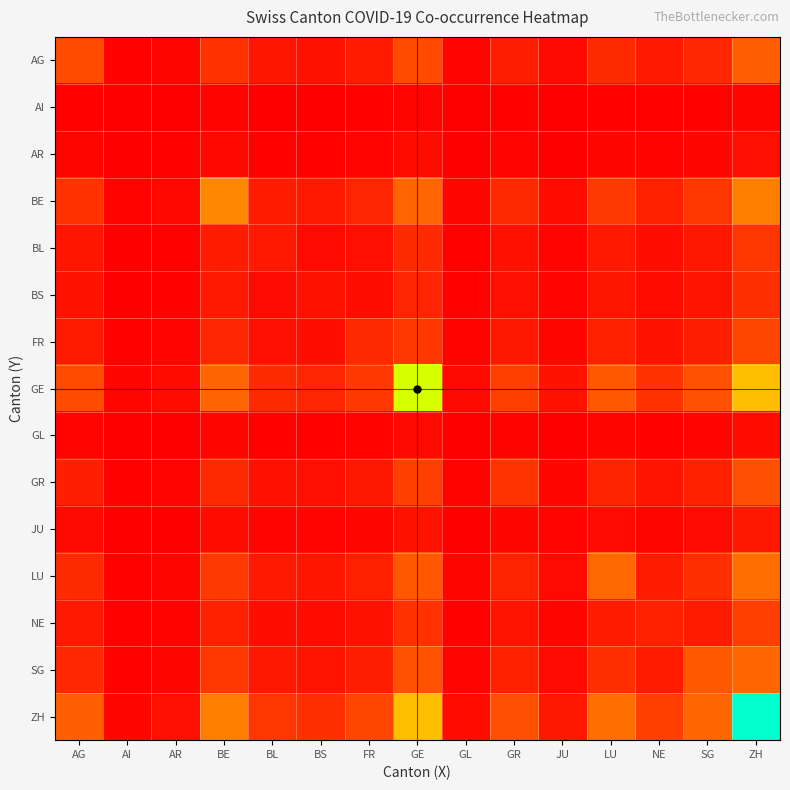

What is the greatest value displayed?

100.0